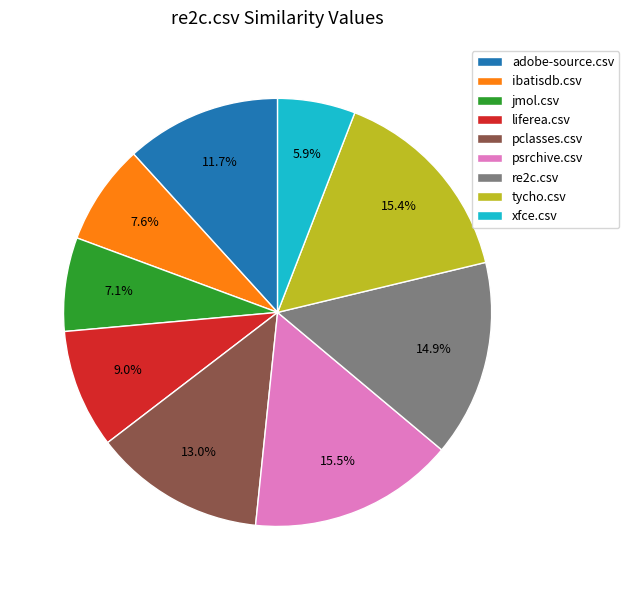

The re2c.csv slice represents 15% of the pie. True or false?

True